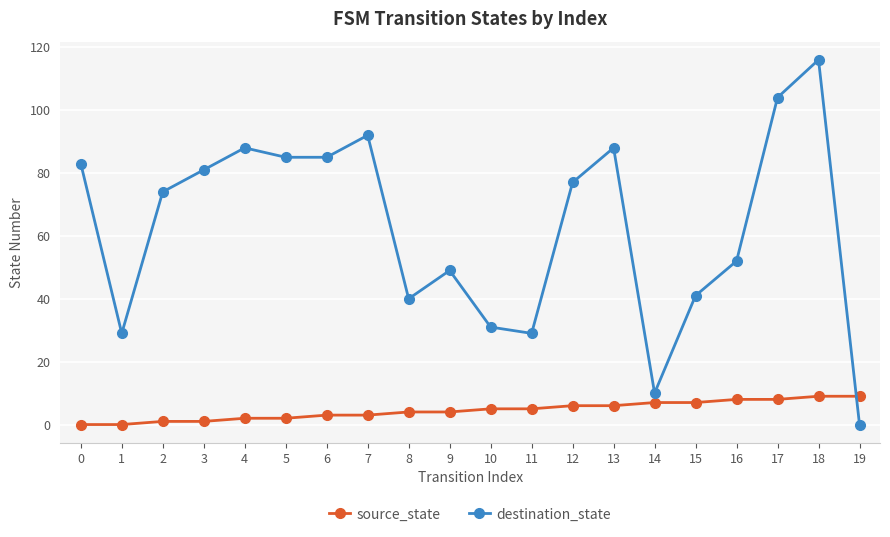

Which series has the largest range (max minus min)?

destination_state